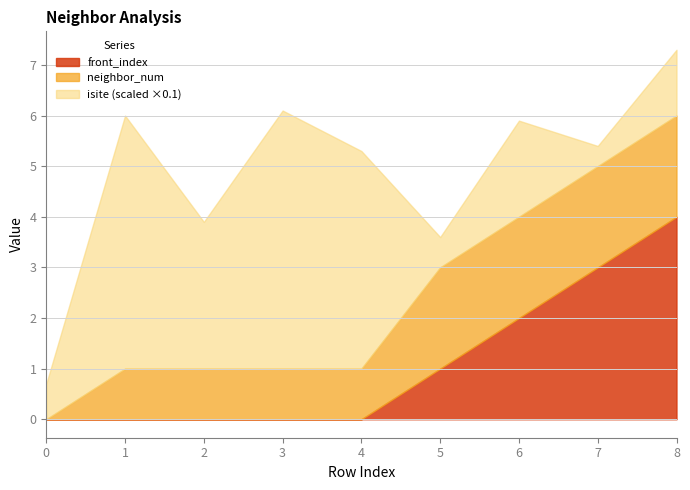

What is the average value of the neighbor_num series?

1